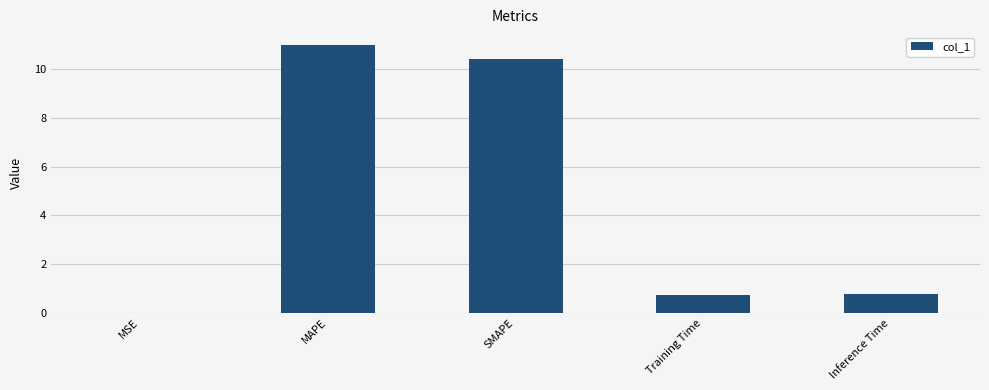

The value at MAPE is 11.0. True or false?

True